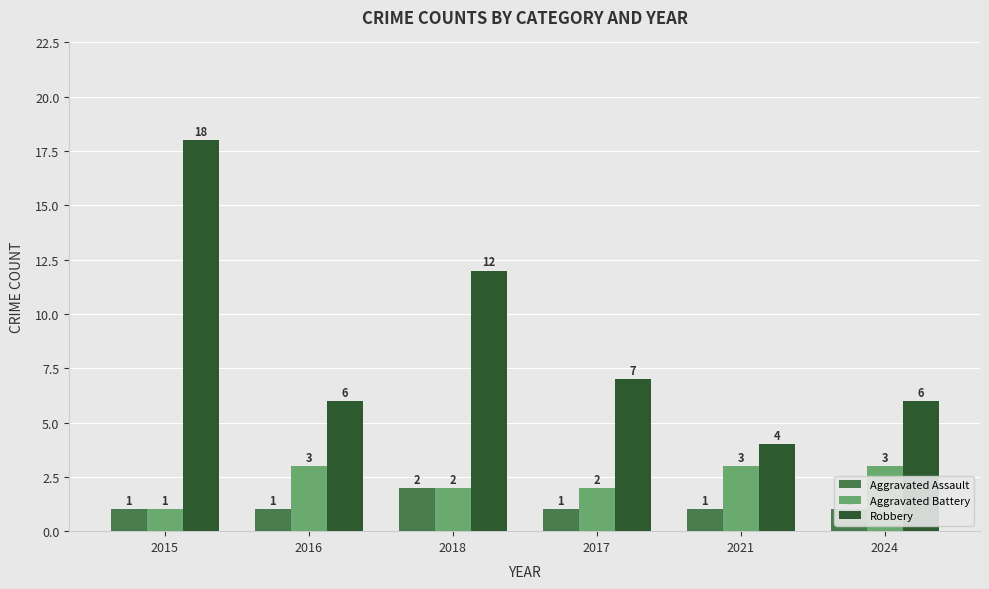

How many Aggravated Battery values are between 2 and 3?

5